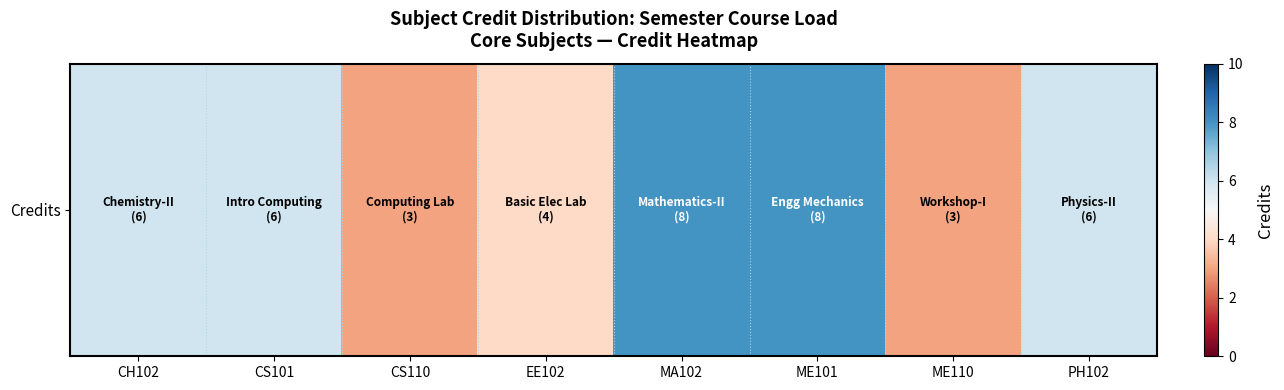

What is the average value?

6